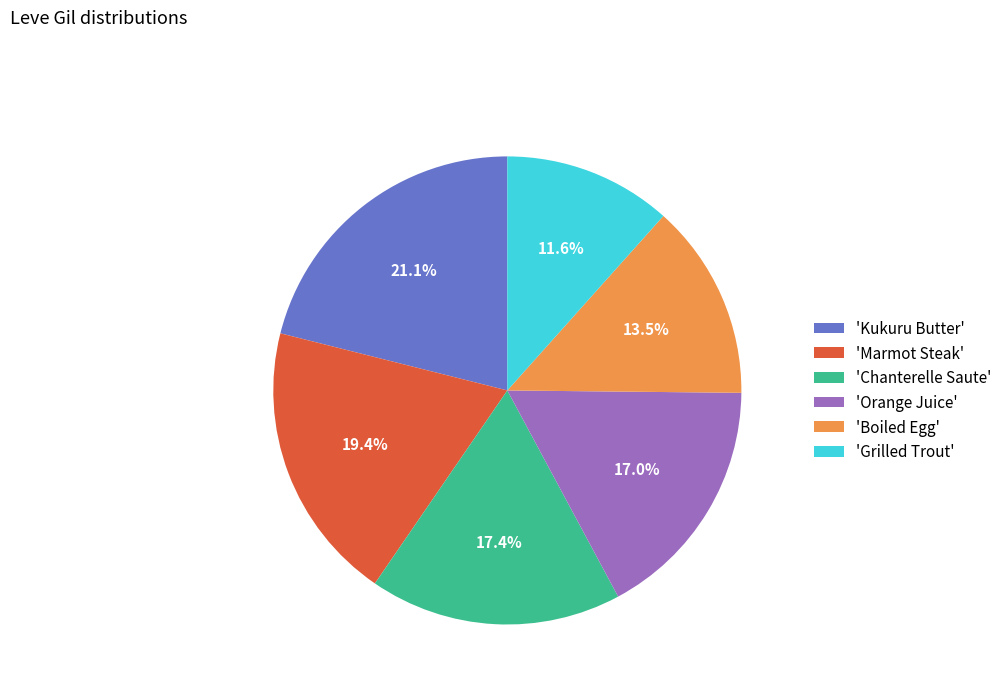

Is there a majority slice in this chart?

No